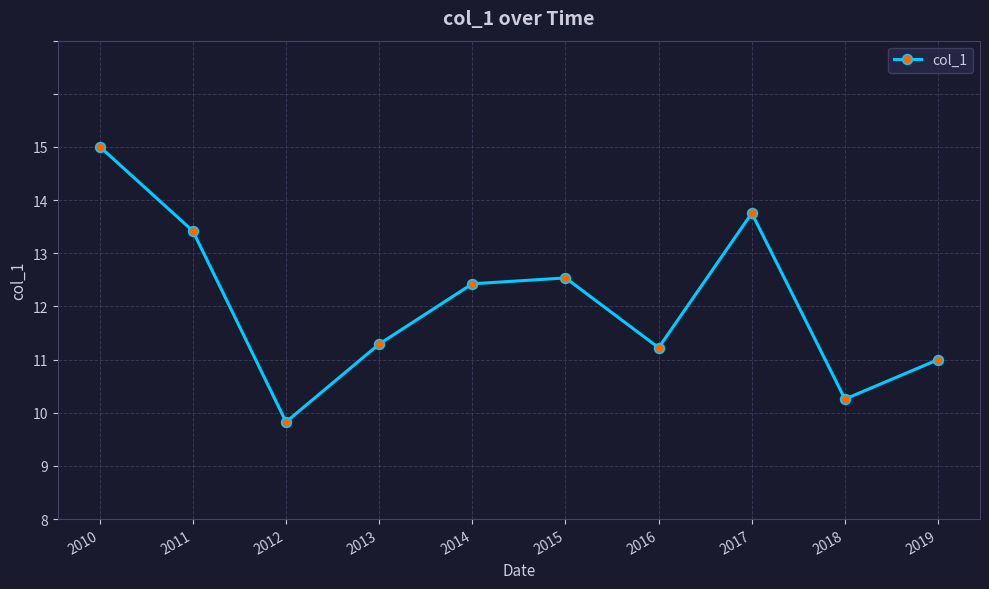

Does the chart have visible grid lines?

Yes